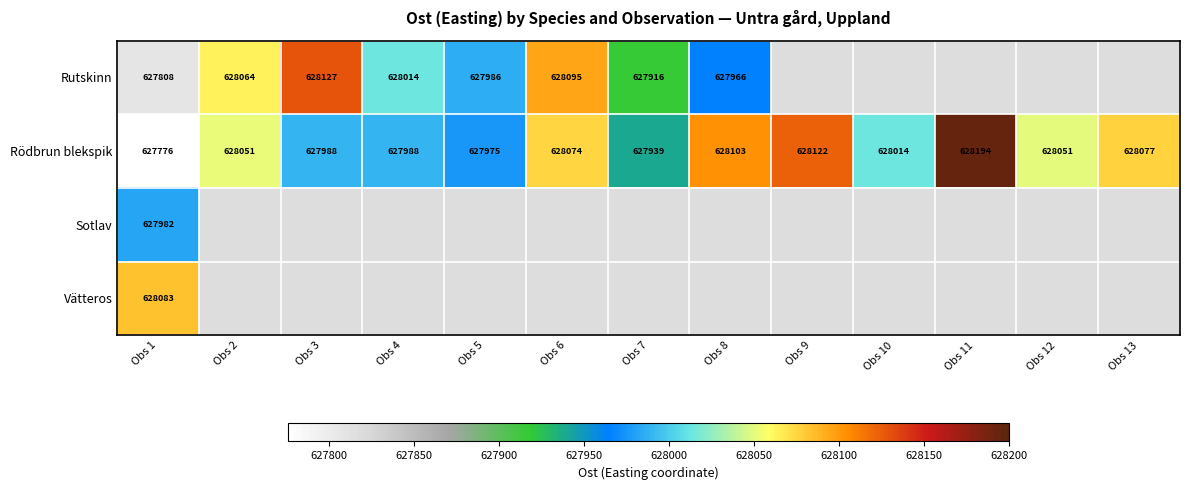

True or false: Rödbrun blekspik has a value of 185697.8 at Obs 9.

False